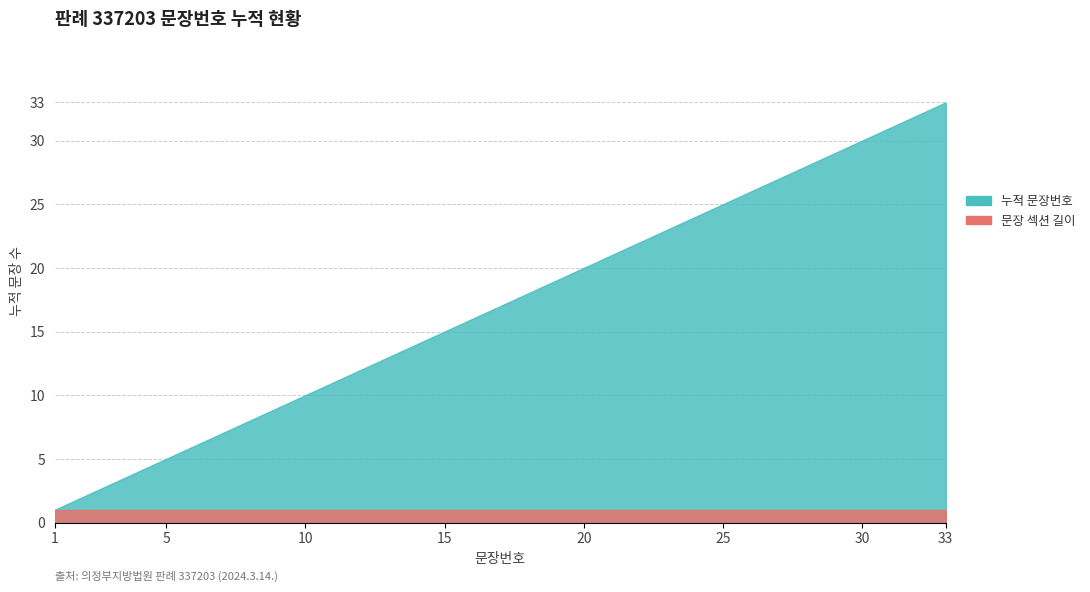

What are all the series names shown in the legend?

문장 섹션 길이, 누적 문장번호